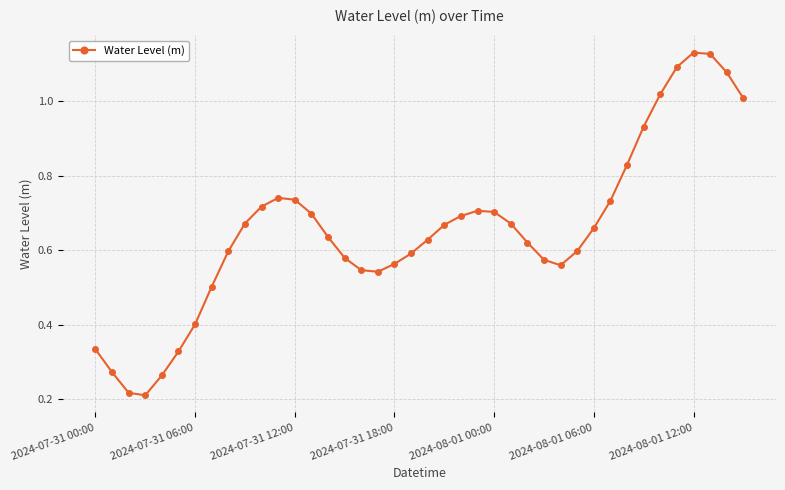

What is the sum of all values?

26.2